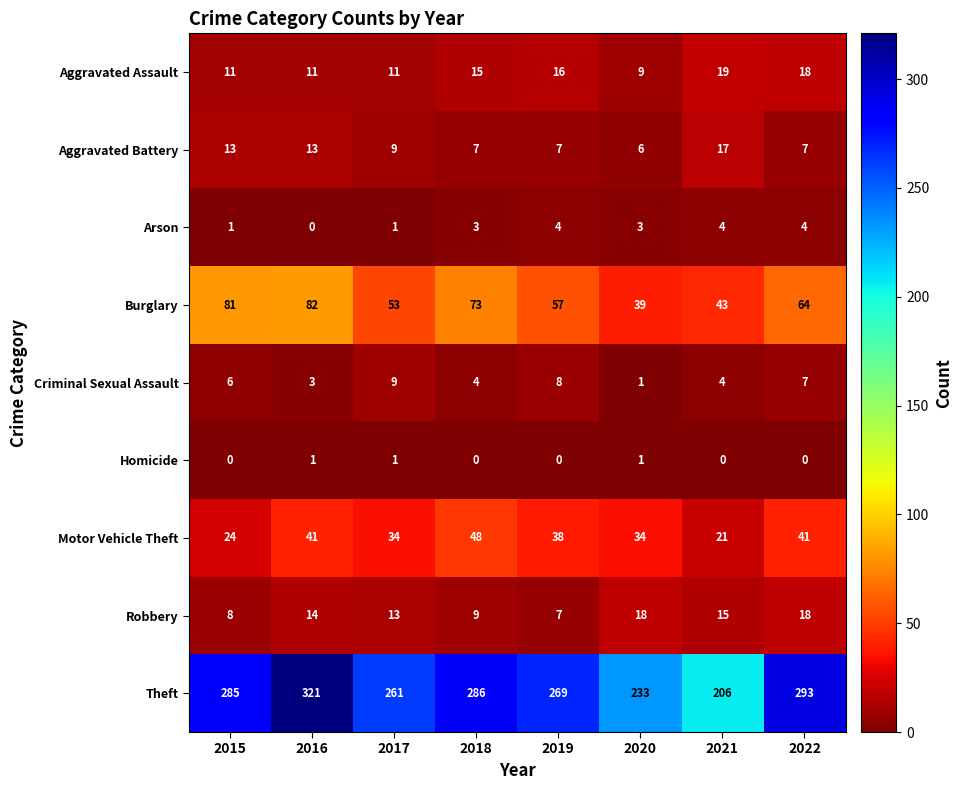

At how many categories does at least one series exceed 275?

4